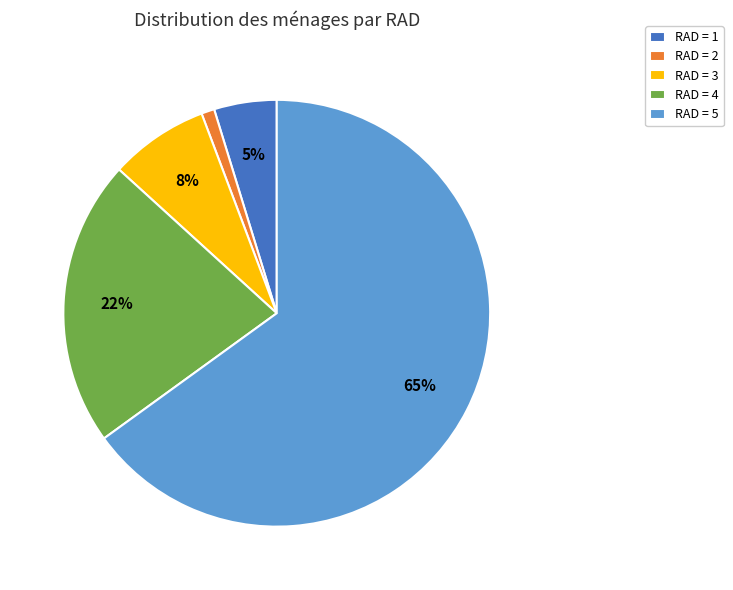

What is the largest slice in the pie chart?

RAD = 5